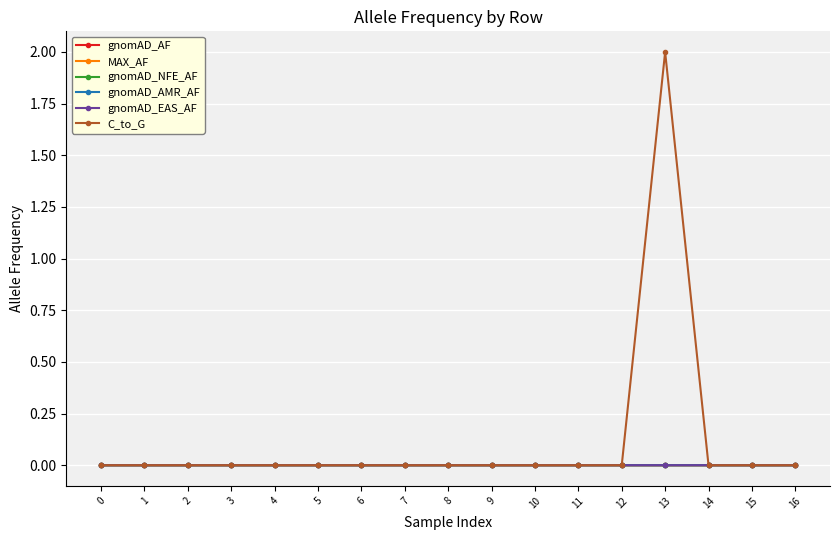

Which series has the widest spread of values?

C_to_G